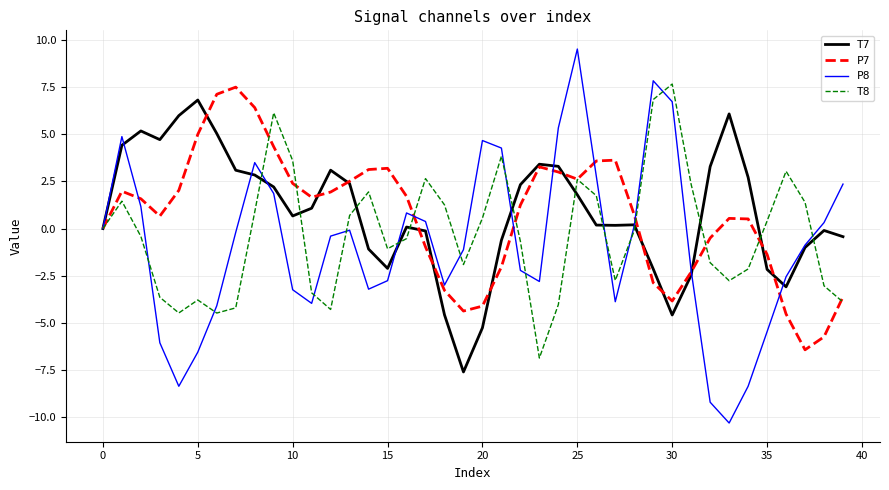

What is the lowest value of the T7 series?

-7.6